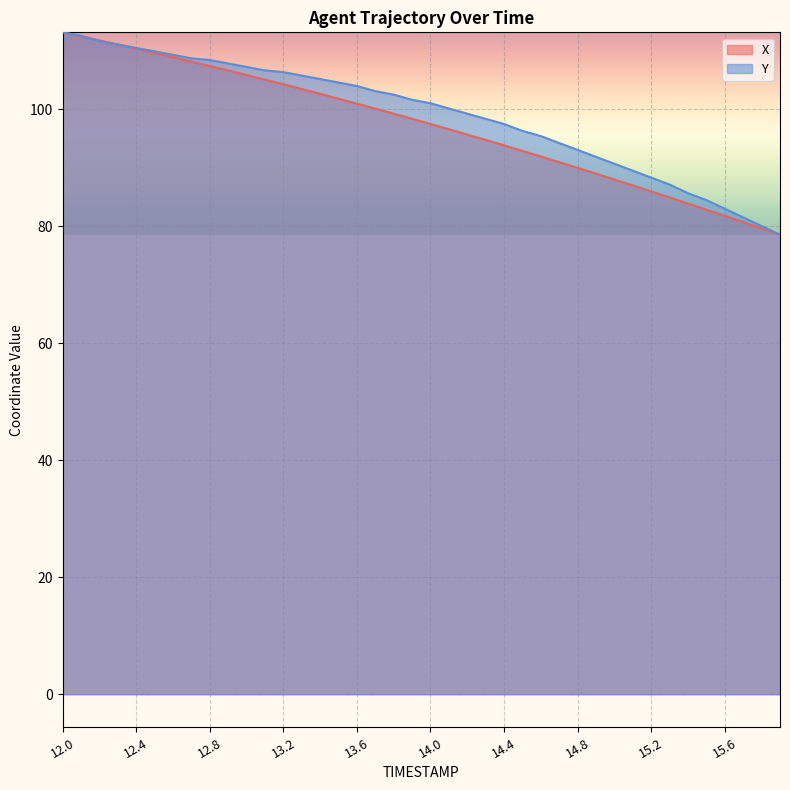

Which label corresponds to the largest value in the chart?

12.0